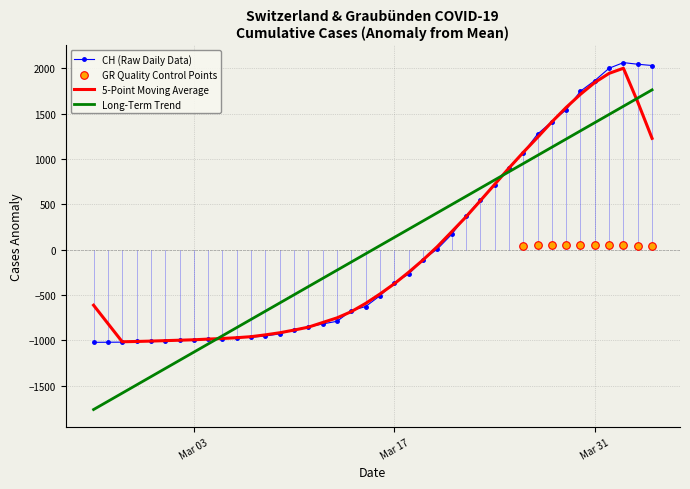

What is the highest value of the Long-Term Trend series?

1763.4